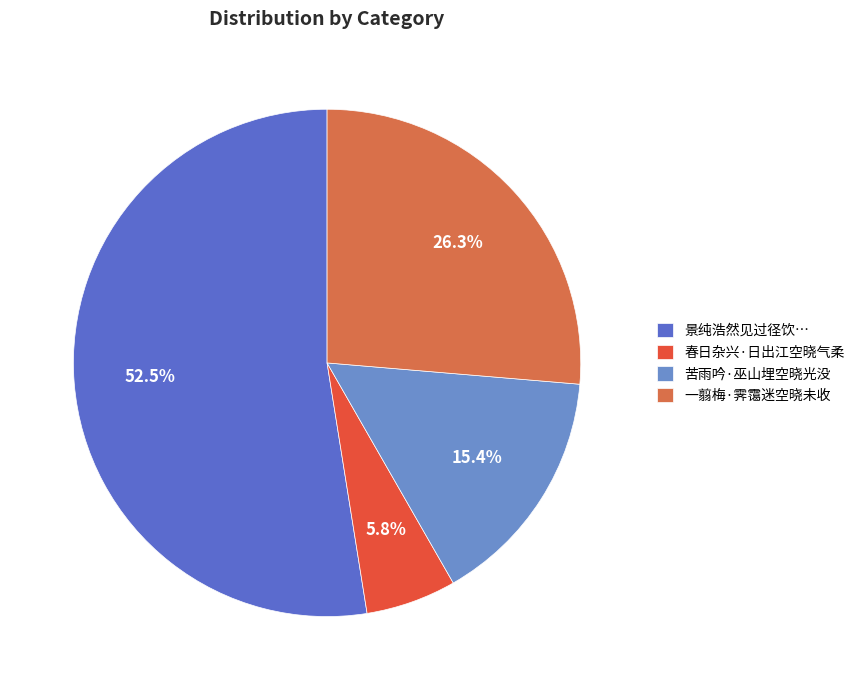

Which has a higher value, 苦雨吟·巫山埋空晓光没 or 春日杂兴·日出江空晓气柔?

苦雨吟·巫山埋空晓光没